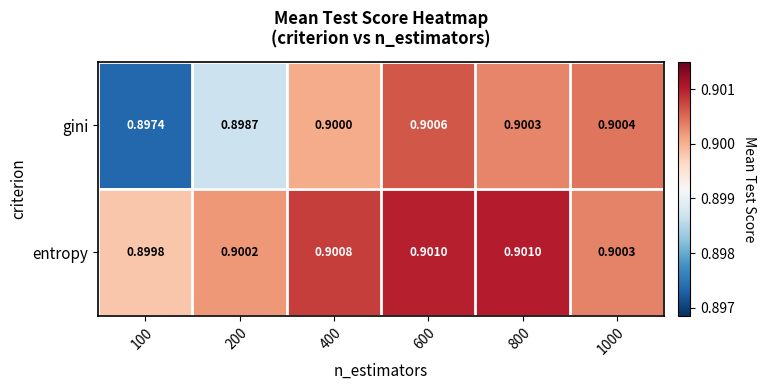

Is the value of gini at 1000 greater than the value of entropy at 100?

Yes